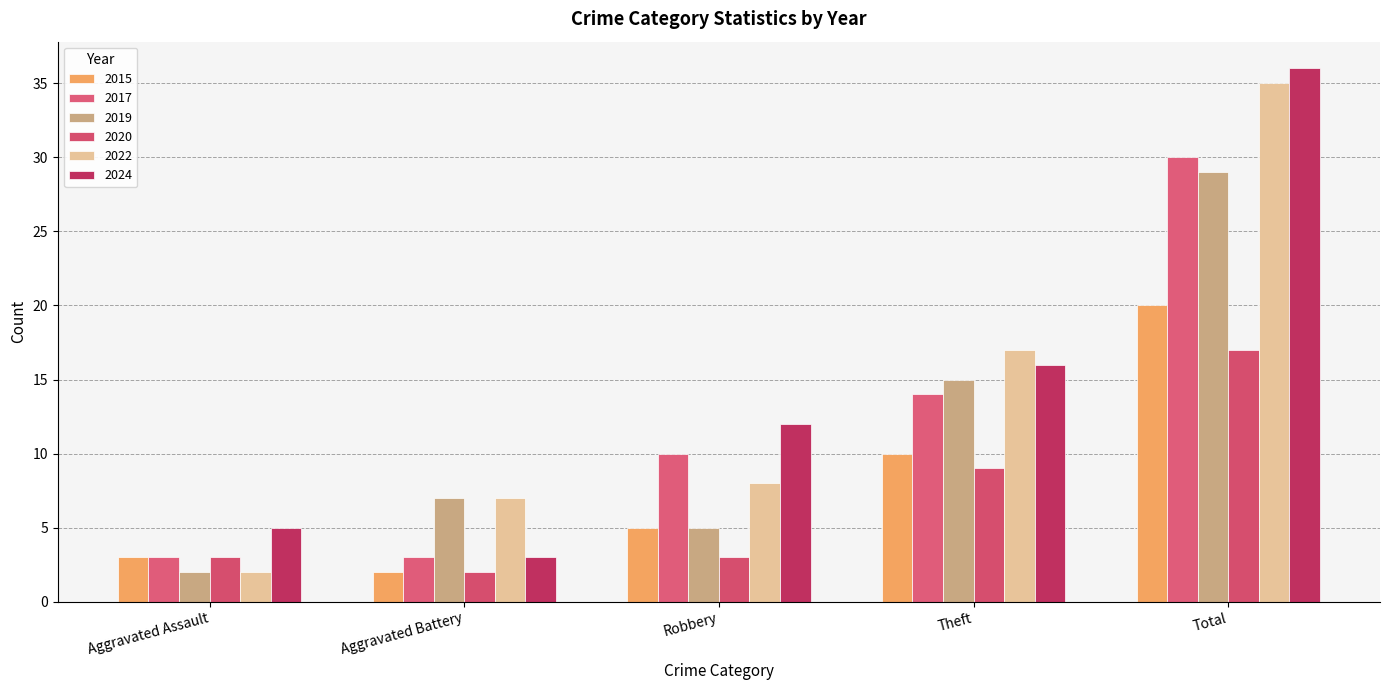

How many categories are shown in the chart?

5